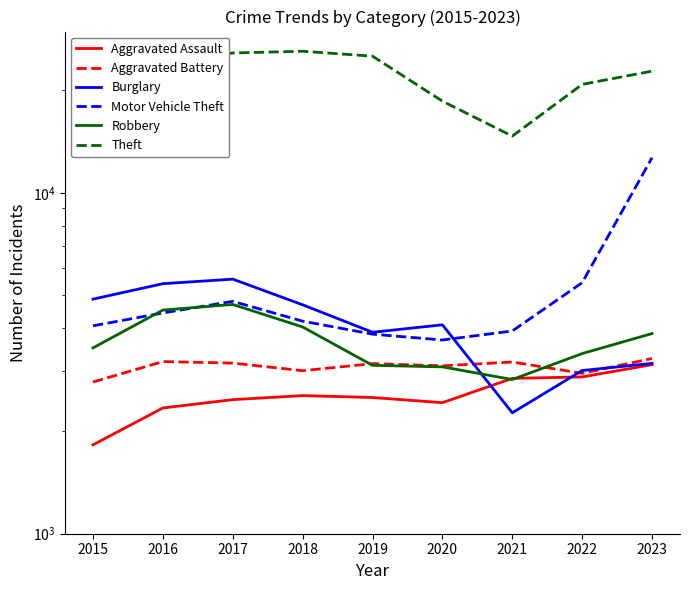

Does the chart have visible grid lines?

No